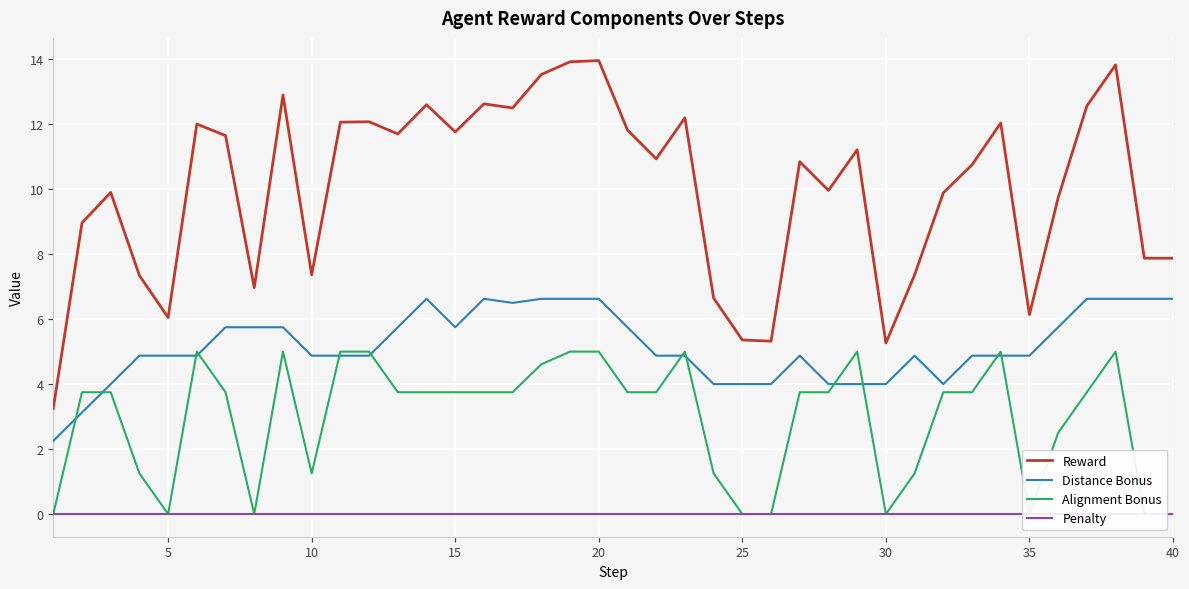

Reading left to right, list all the values displayed in this chart.

Reward: 3.2	9.0	9.9	7.3	6.0	12.0	11.7	7.0	12.9	7.4	12.1	12.1	11.7	12.6	11.8	12.6	12.5	13.5	13.9	14.0	11.8	10.9	12.2	6.6	5.4	5.3	10.8	10.0	11.2	5.3	7.4	9.9	10.7	12.0	6.1	9.7	12.6	13.8	7.9	7.9
Distance Bonus: 2.2	3.1	4.0	4.9	4.9	4.9	5.8	5.8	5.8	4.9	4.9	4.9	5.8	6.6	5.8	6.6	6.5	6.6	6.6	6.6	5.8	4.9	4.9	4.0	4.0	4.0	4.9	4.0	4.0	4.0	4.9	4.0	4.9	4.9	4.9	5.8	6.6	6.6	6.6	6.6
Alignment Bonus: 0.0	3.8	3.8	1.2	0.0	5.0	3.8	0.0	5.0	1.2	5.0	5.0	3.8	3.8	3.8	3.8	3.8	4.6	5.0	5.0	3.8	3.8	5.0	1.2	0.0	0.0	3.8	3.8	5.0	0.0	1.2	3.8	3.8	5.0	0.0	2.5	3.8	5.0	0.0	0.0
Penalty: 0.0	0.0	0.0	0.0	0.0	0.0	0.0	0.0	0.0	0.0	0.0	0.0	0.0	0.0	0.0	0.0	0.0	0.0	0.0	0.0	0.0	0.0	0.0	0.0	0.0	0.0	0.0	0.0	0.0	0.0	0.0	0.0	0.0	0.0	0.0	0.0	0.0	0.0	0.0	0.0